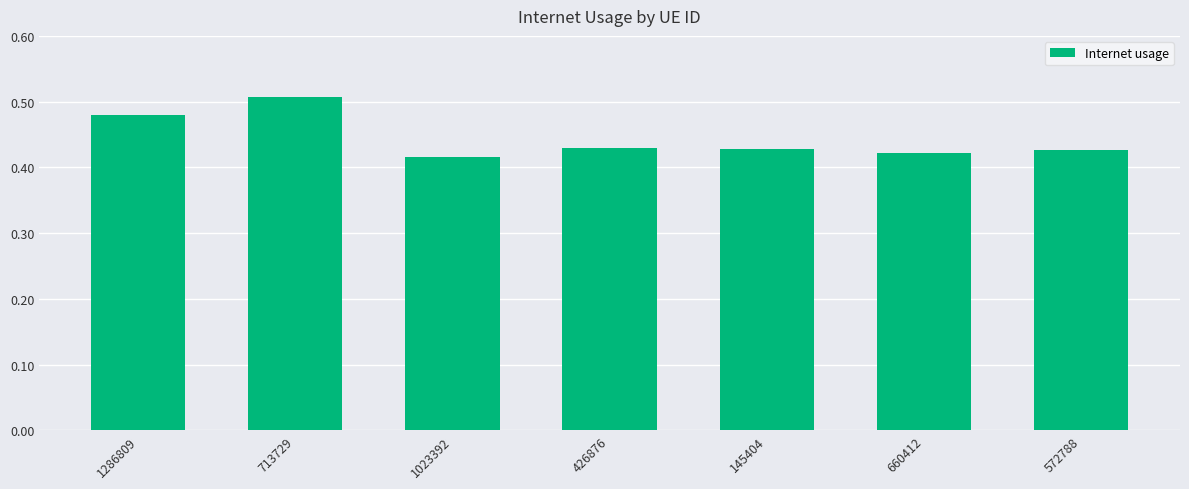

Which has a higher value, 1023392 or 713729?

713729